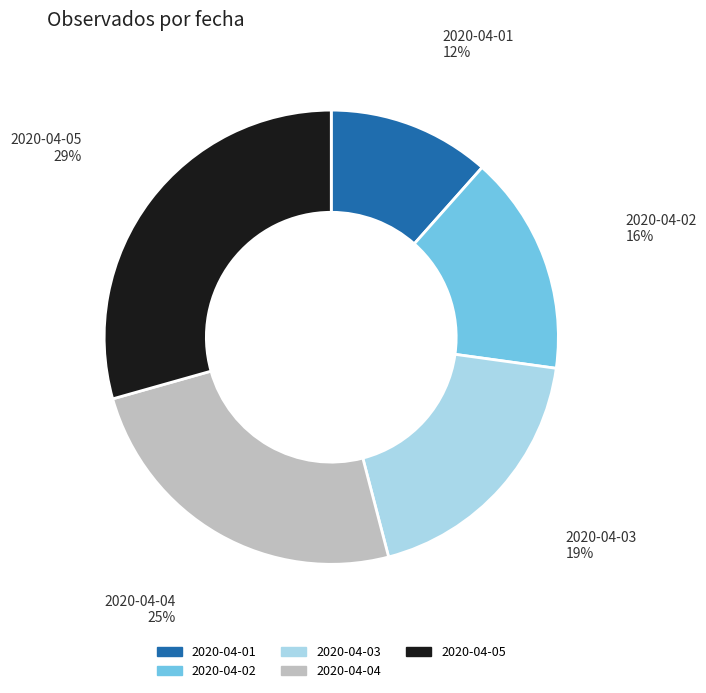

Is there any slice that represents more than half of the pie?

No